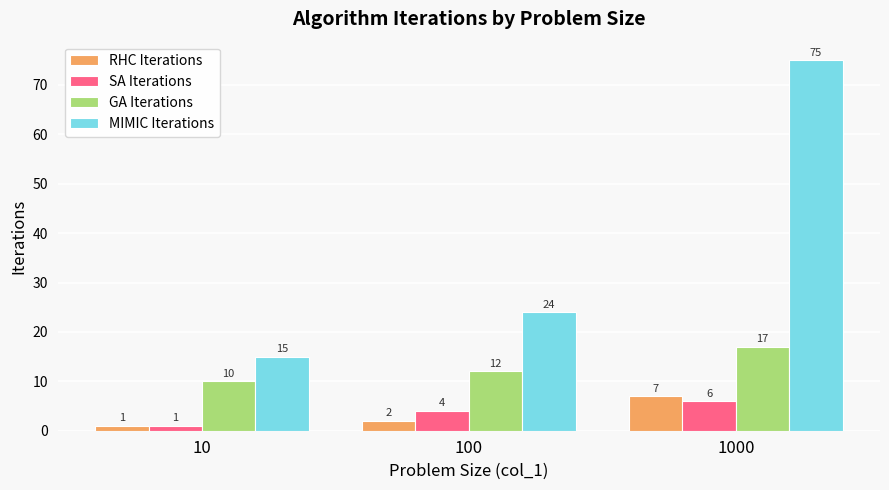

What is the total value across all series at 1000?

105